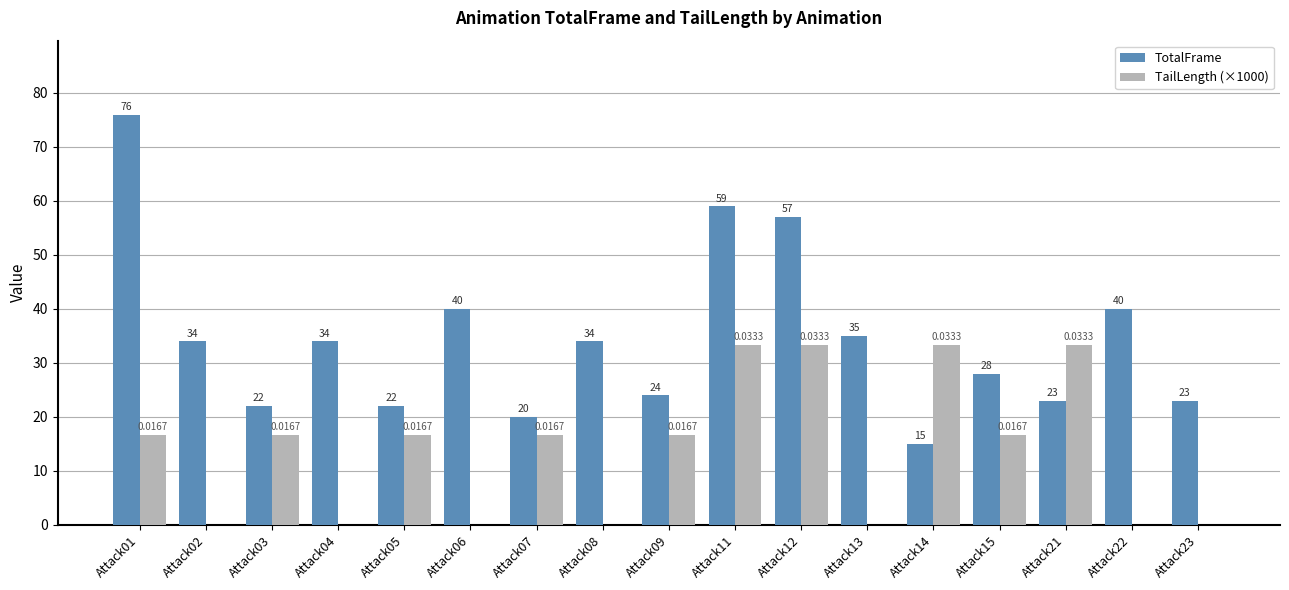

What is the sum of the TotalFrame values at Attack09 and Attack23?

47.0